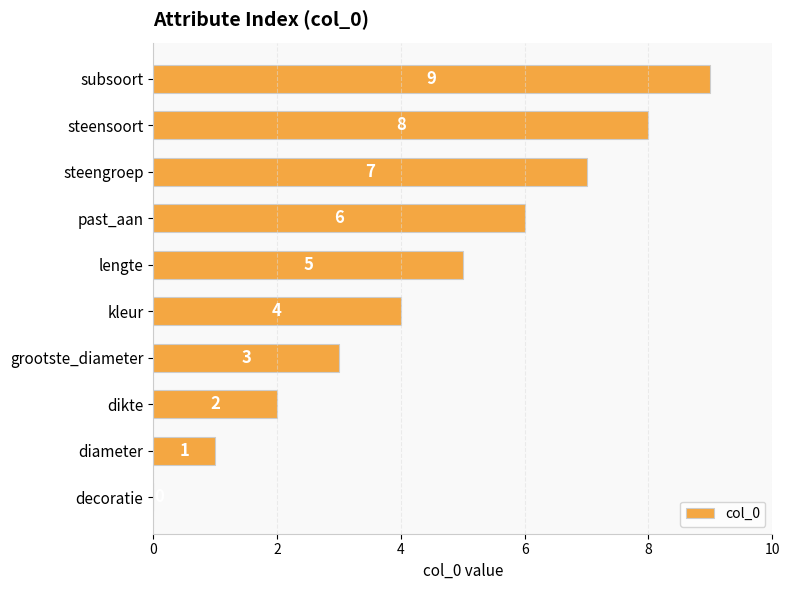

What is the maximum value shown in the chart?

9